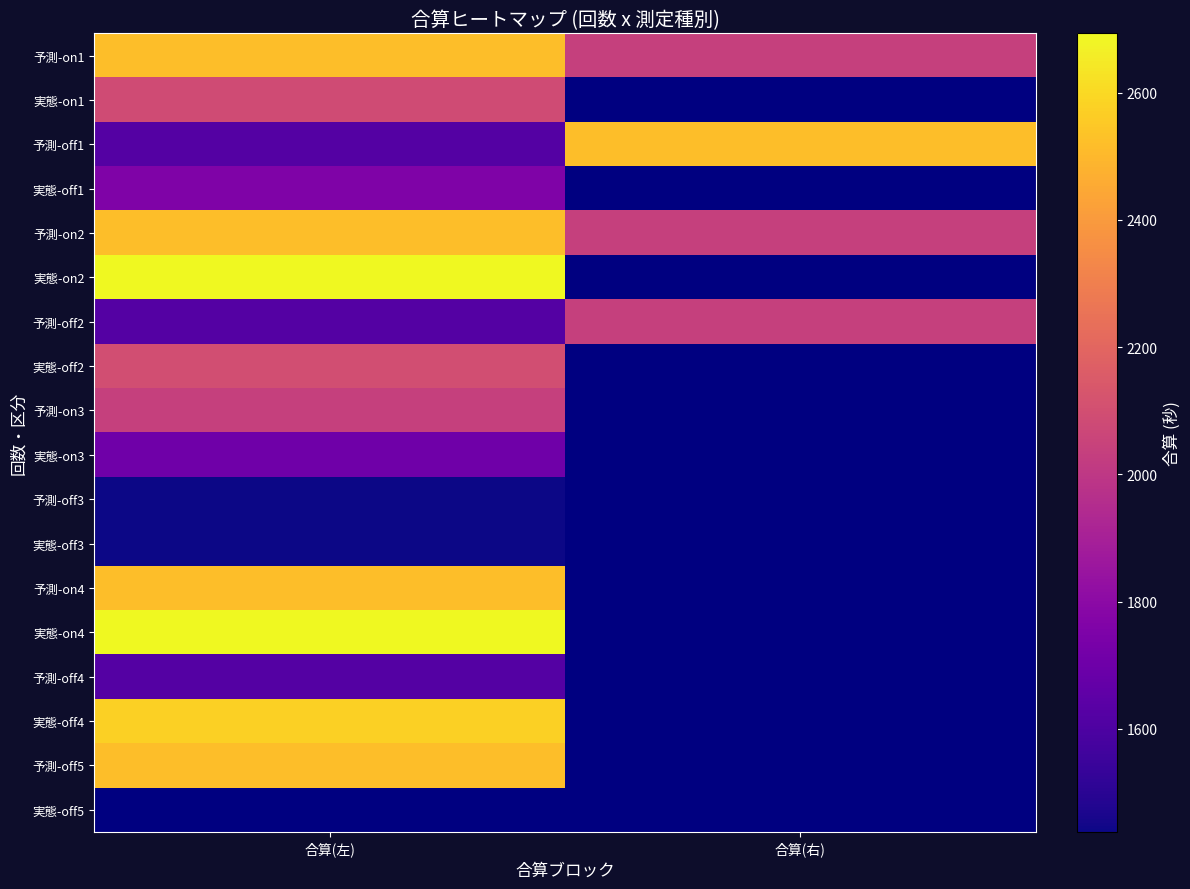

Where is 予測-off4 nearest to the value 1620?

合算(左)